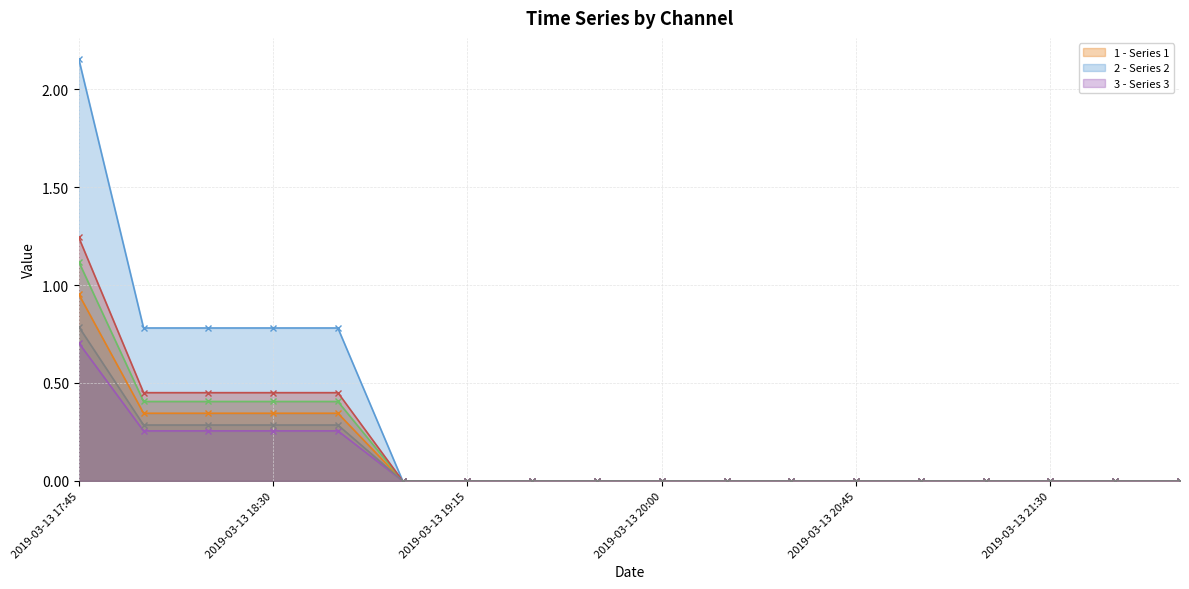

What is the sum of all 6 values?

5.3